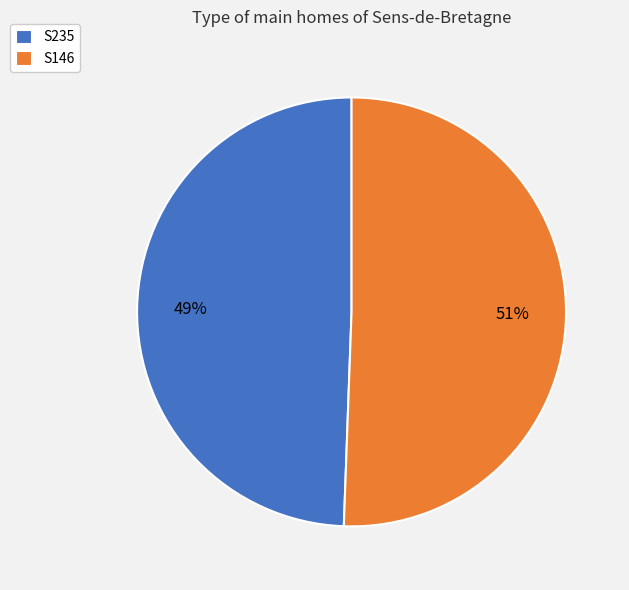

True or false: S235 accounts for 49% of the total.

True